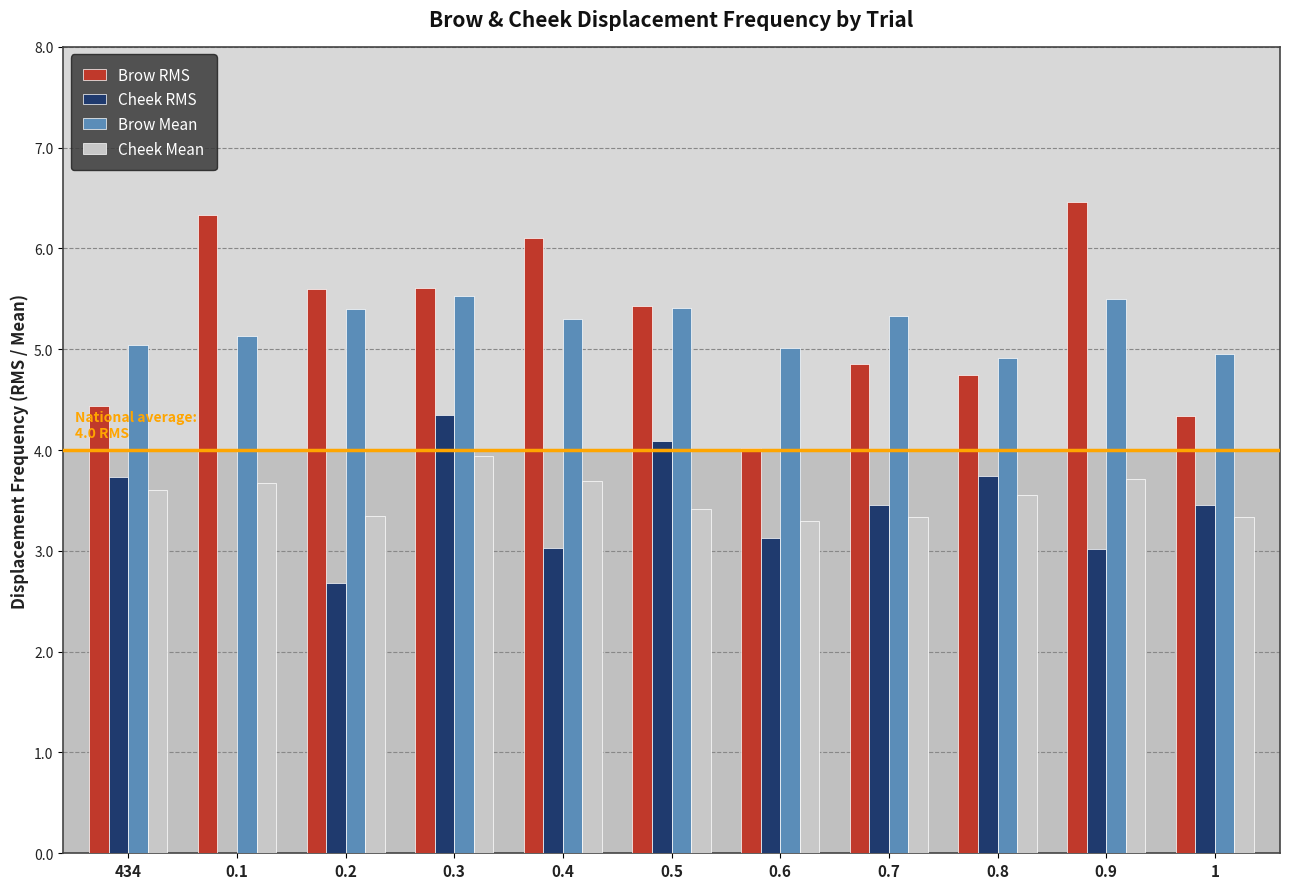

What is the average value of the Cheek Mean series?

3.5